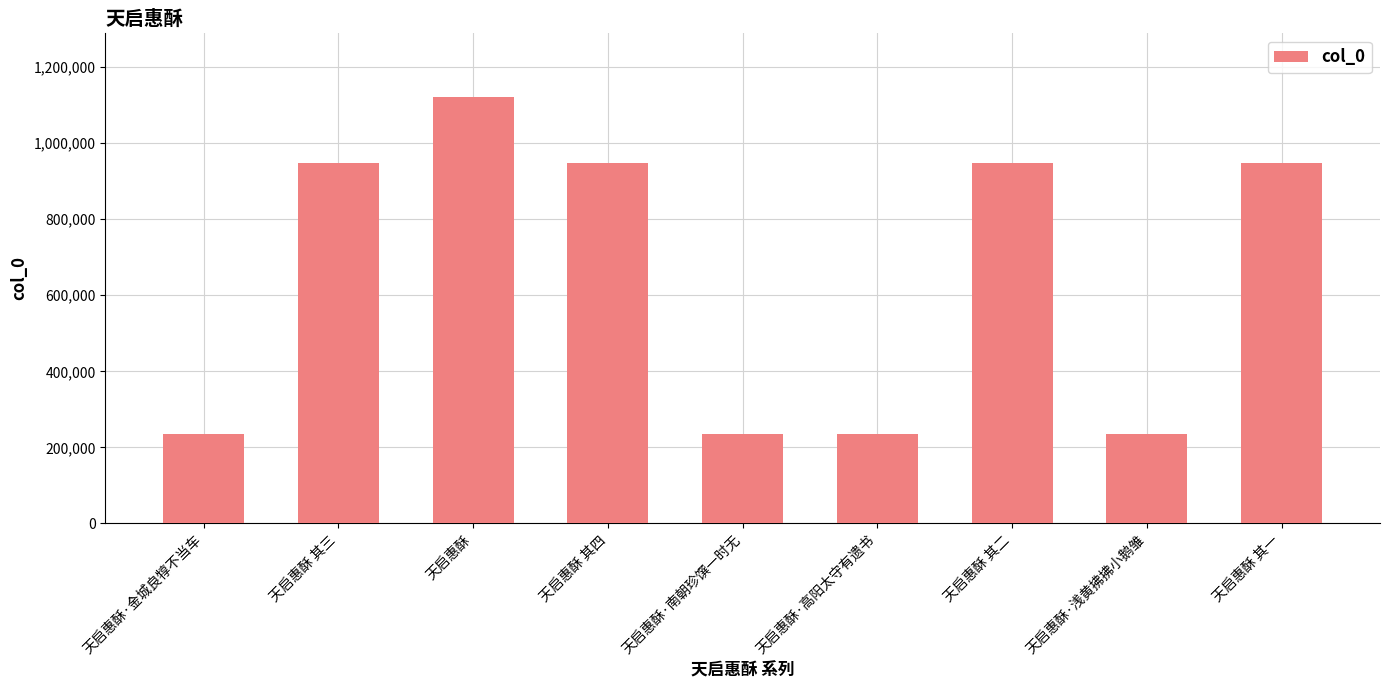

What is the sum of all values?

5855365